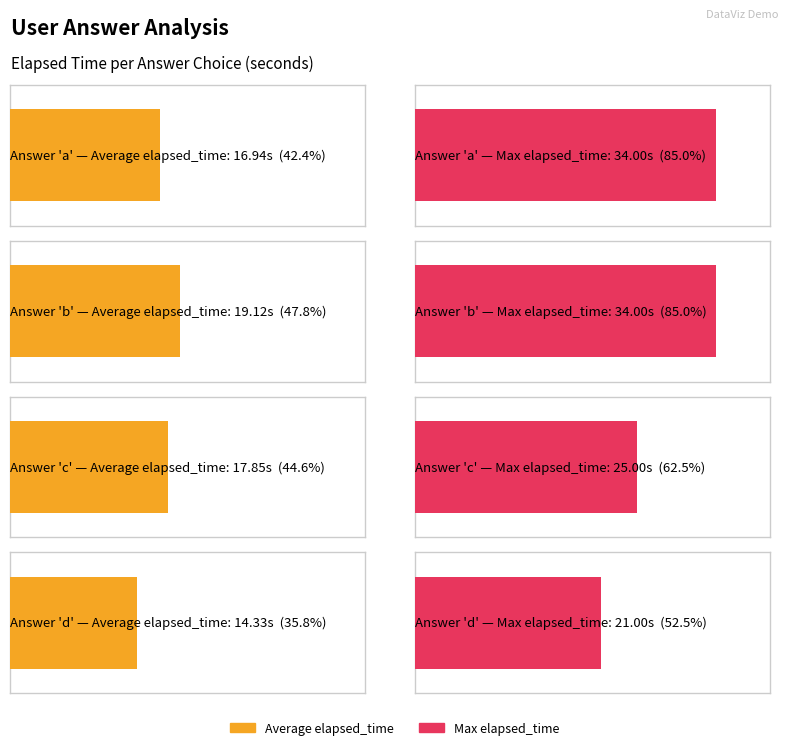

How many data points in Max elapsed_time are less than 34?

2